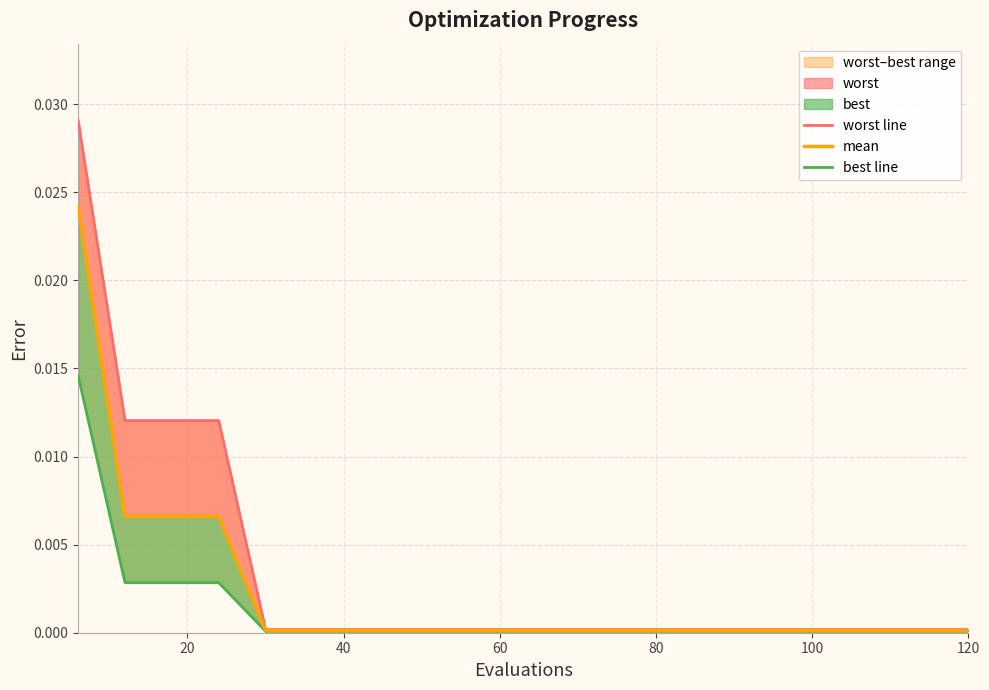

True or false: best line and worst line cross at least once.

False